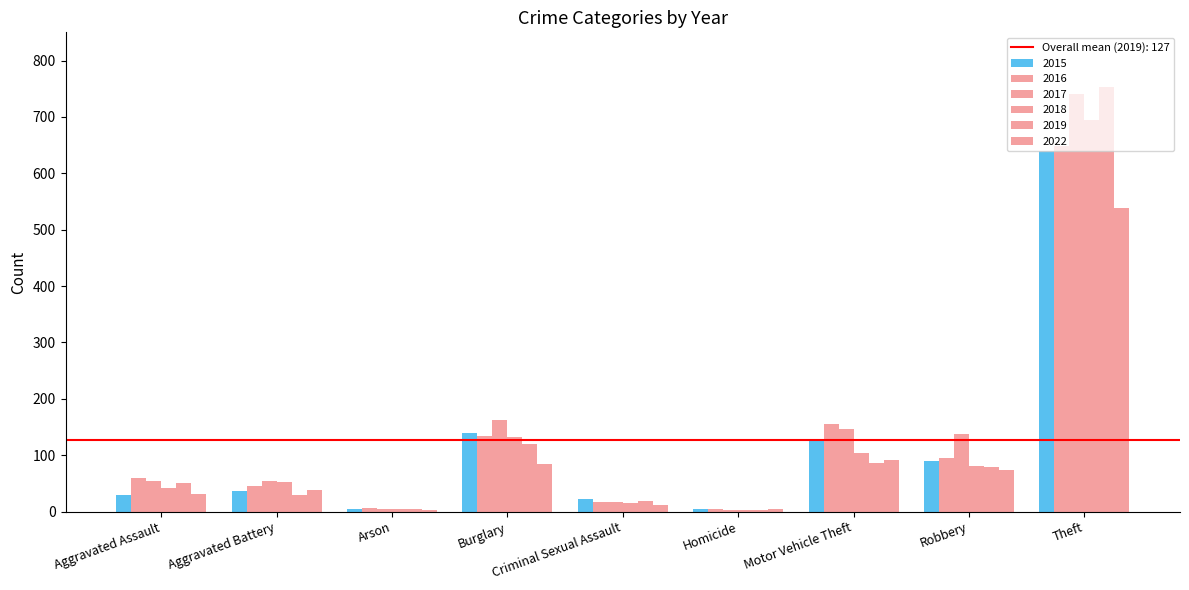

What is the spread (max minus min) of values at Aggravated Assault?

30